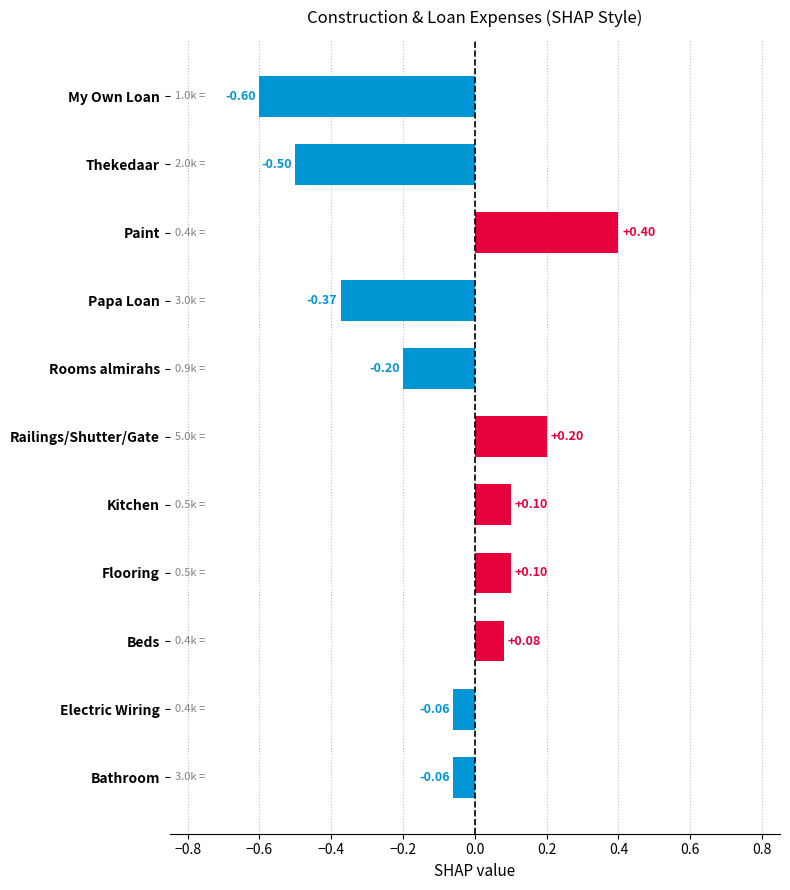

Which label corresponds to the smallest value in the chart?

My Own Loan